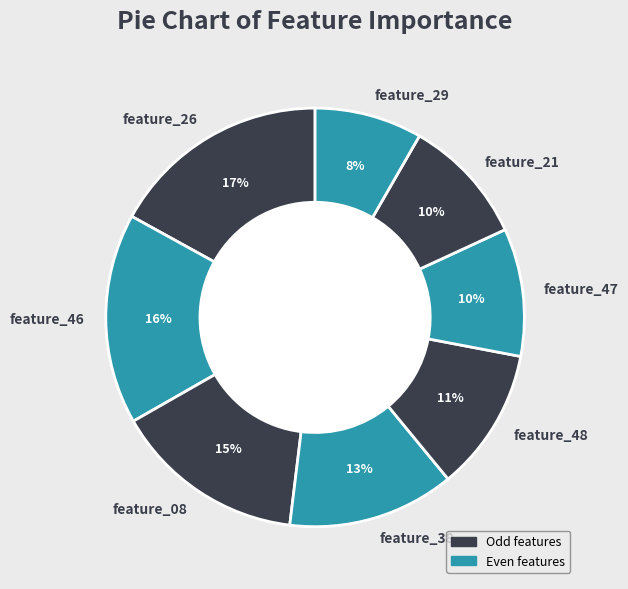

To the nearest percent, what is the average slice percentage?

12%